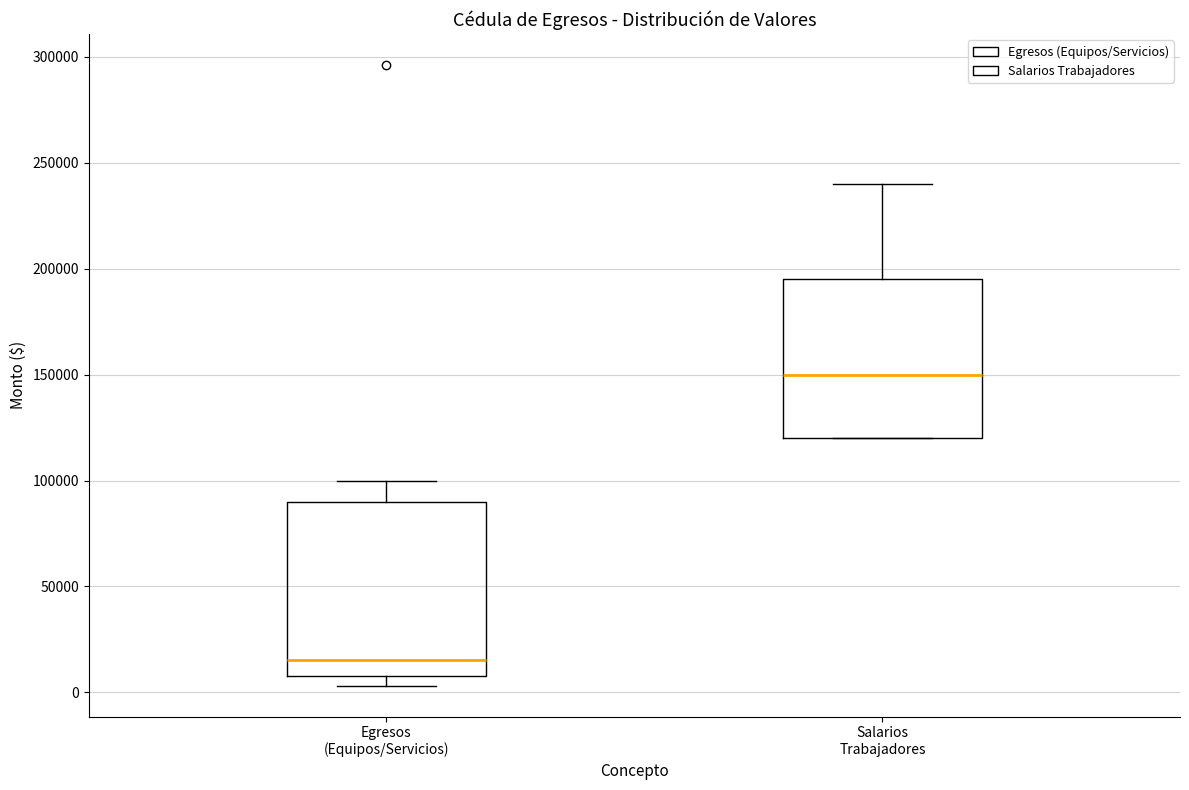

Reading left to right, transcribe this box plot: for each box, give where its median line is, the range the box spans, and where its two whiskers end, as read against the y-axis. The values are not printed on the chart, so give them approximately, as read against the axis.

Egresos (Equipos/Servicios): median 15000, box 10000 to 90000, whiskers 5000 to 100000
Salarios Trabajadores: median 150000, box 120000 to 195000, whiskers 120000 to 240000